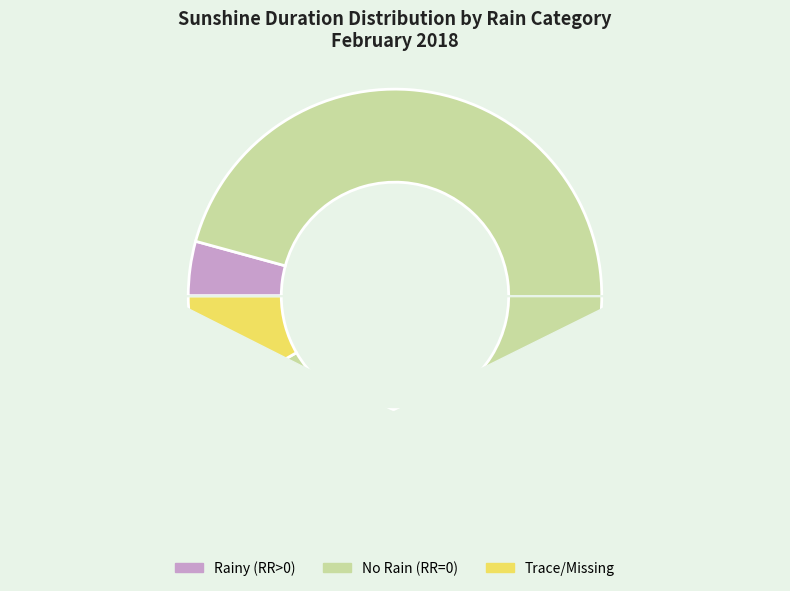

Is there a majority slice in this chart?

Yes